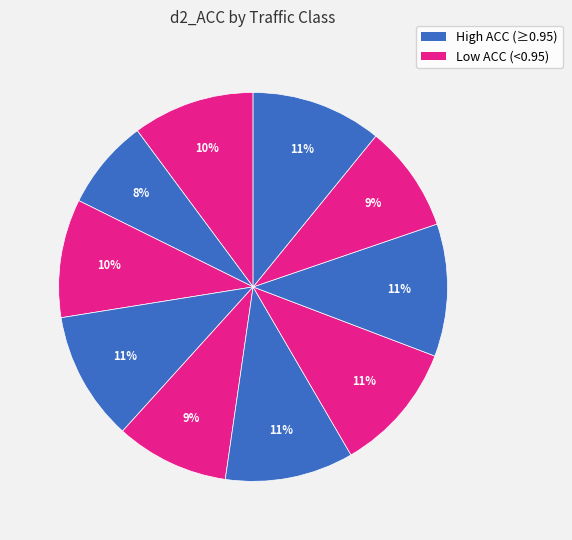

Count the number of slices in the pie.

10